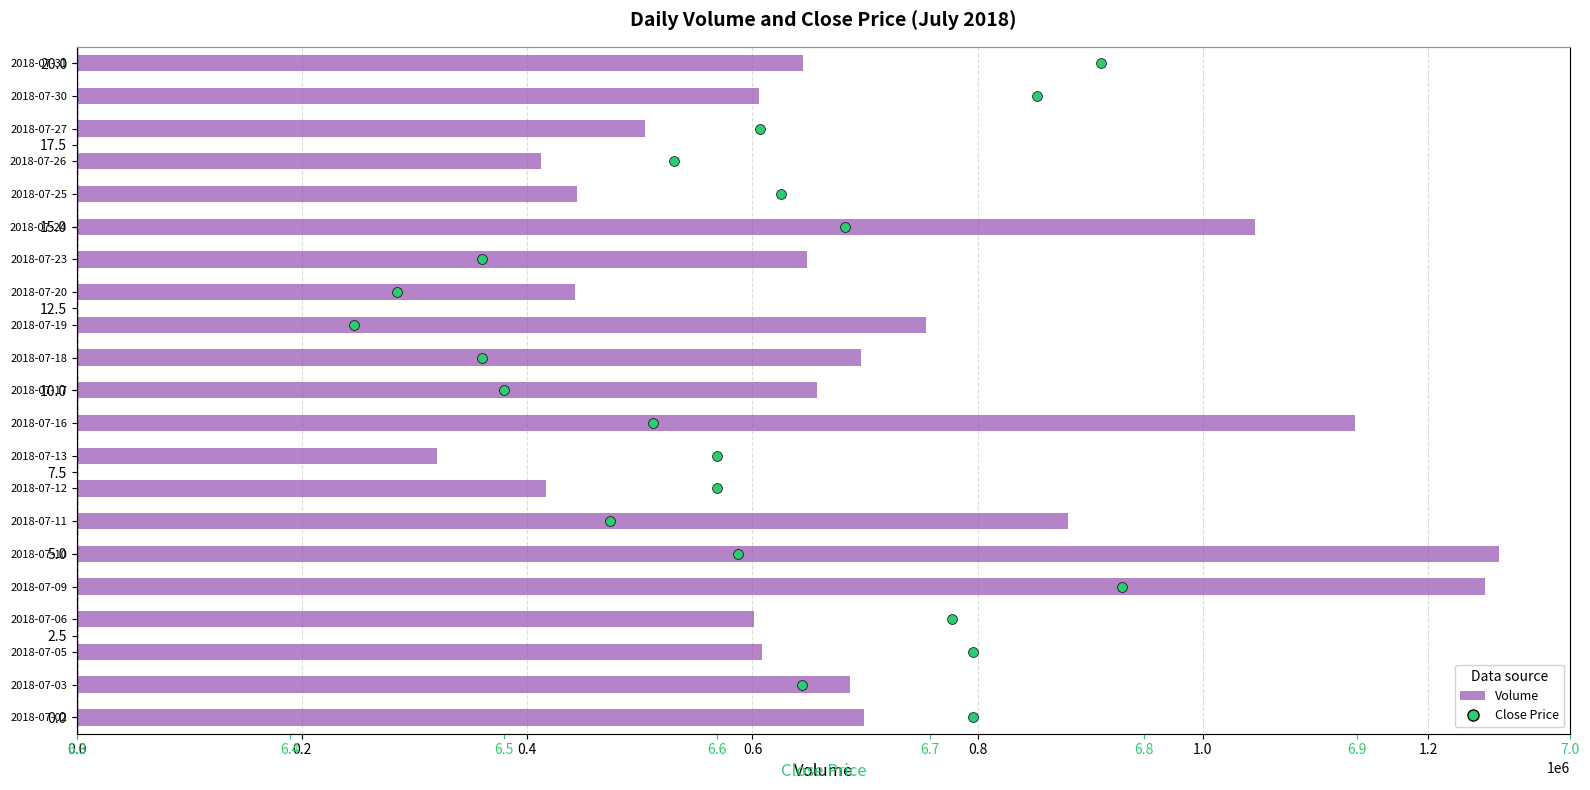

What is the ratio of the value at 2018-07-10 to the value at 2018-07-13?

4.0